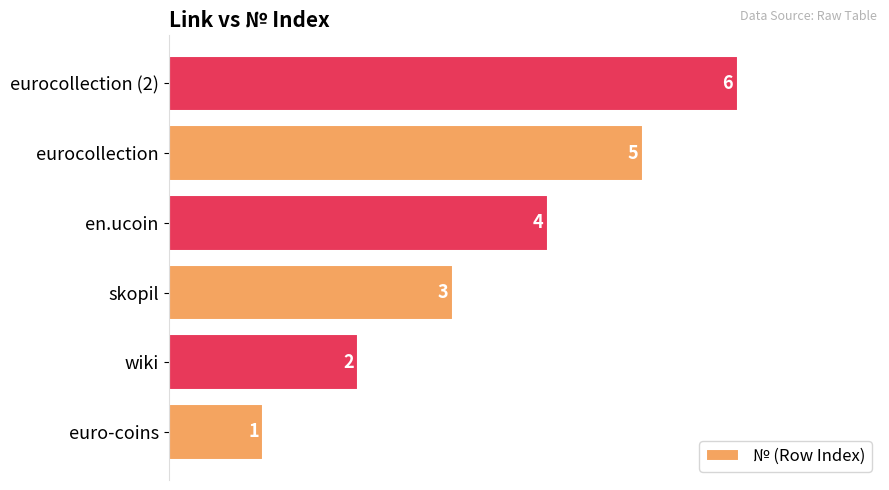

What is the average value?

4